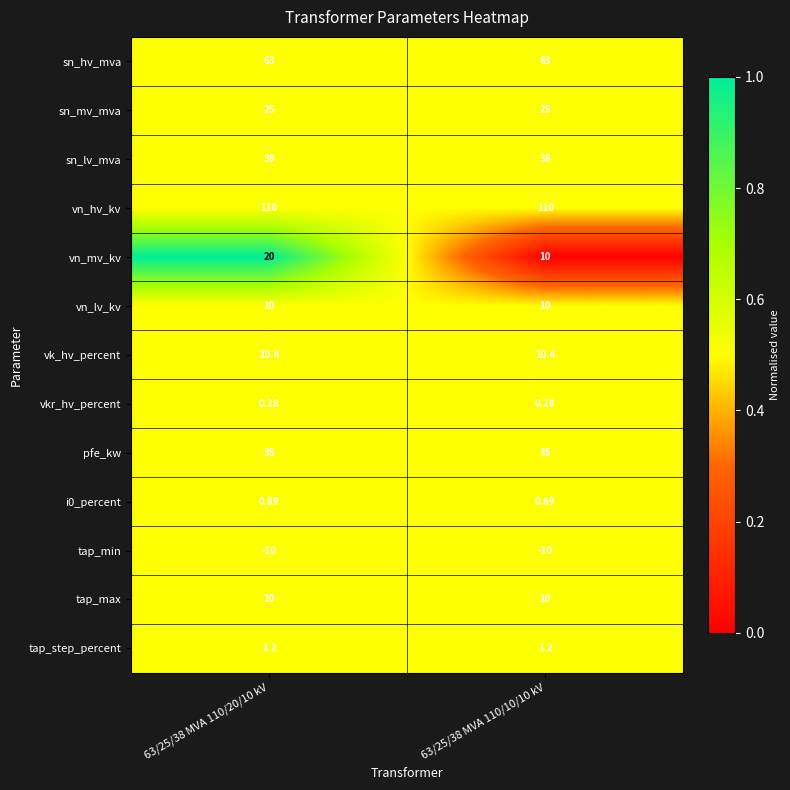

Which series has the largest total across all categories?

vn_hv_kv